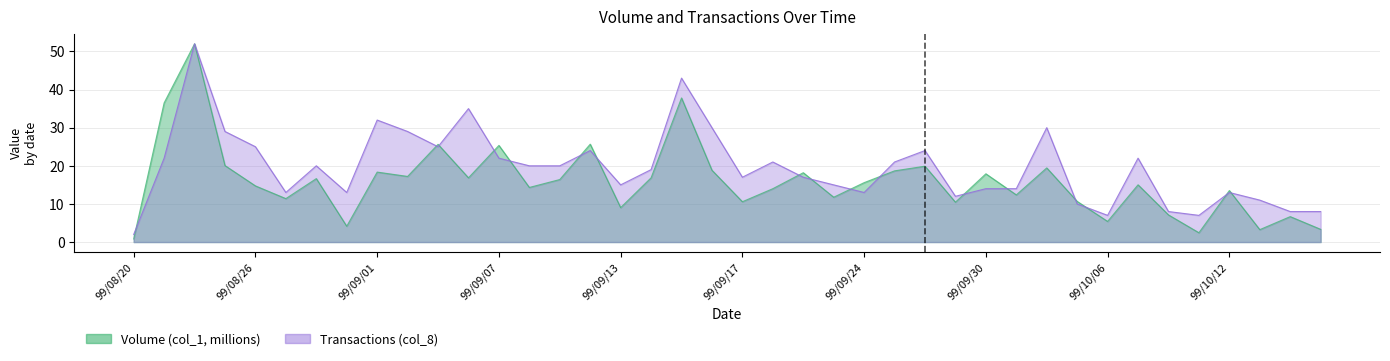

At which label does Volume (col_1, millions) reach its minimum?

99/08/20